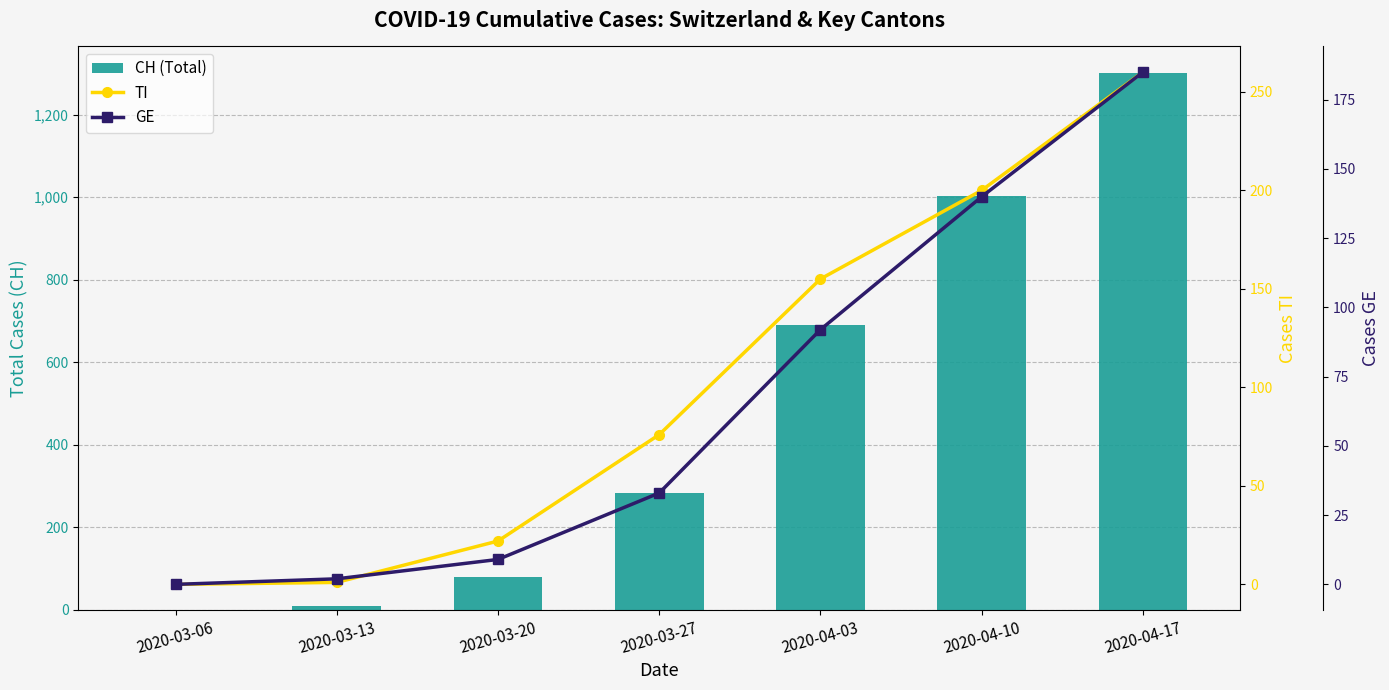

The CH (Total) series shows 1300 at 2020-04-17. True or false?

True